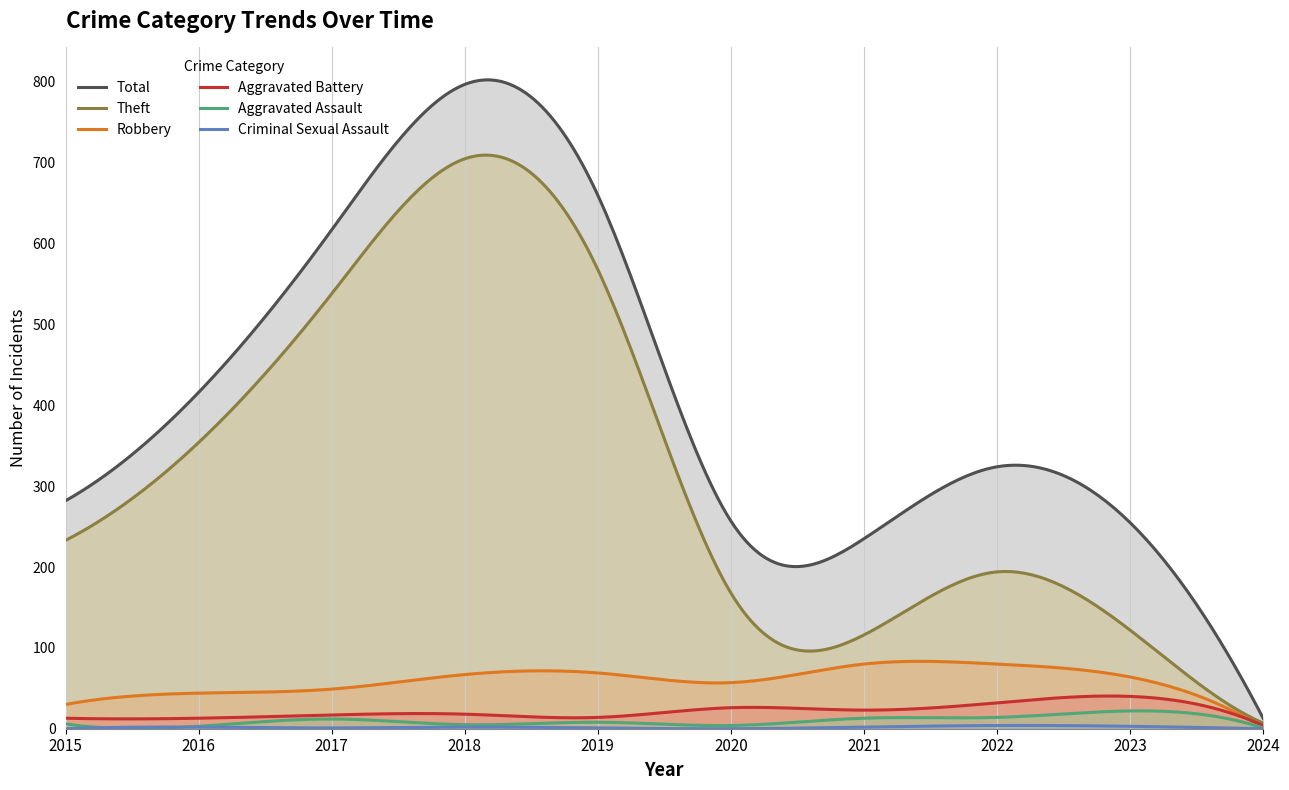

At 2023, list the series in order from smallest to largest.

Criminal Sexual Assault, Aggravated Assault, Aggravated Battery, Robbery, Theft, Total